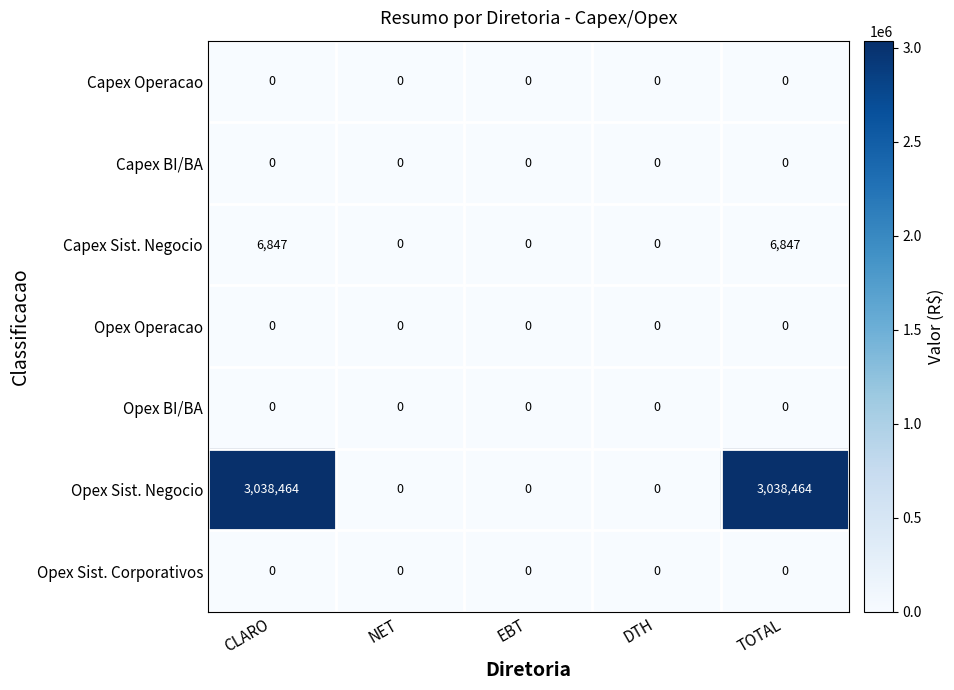

True or false: Opex Sist. Negocio has a value of 1588605 at CLARO.

False